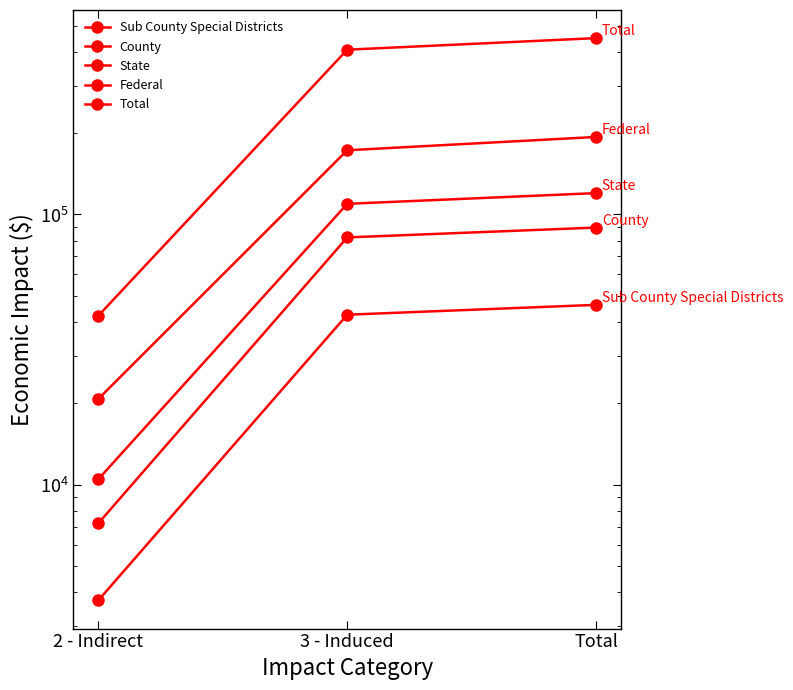

What is the difference between the highest and lowest values at Total?

403041.4